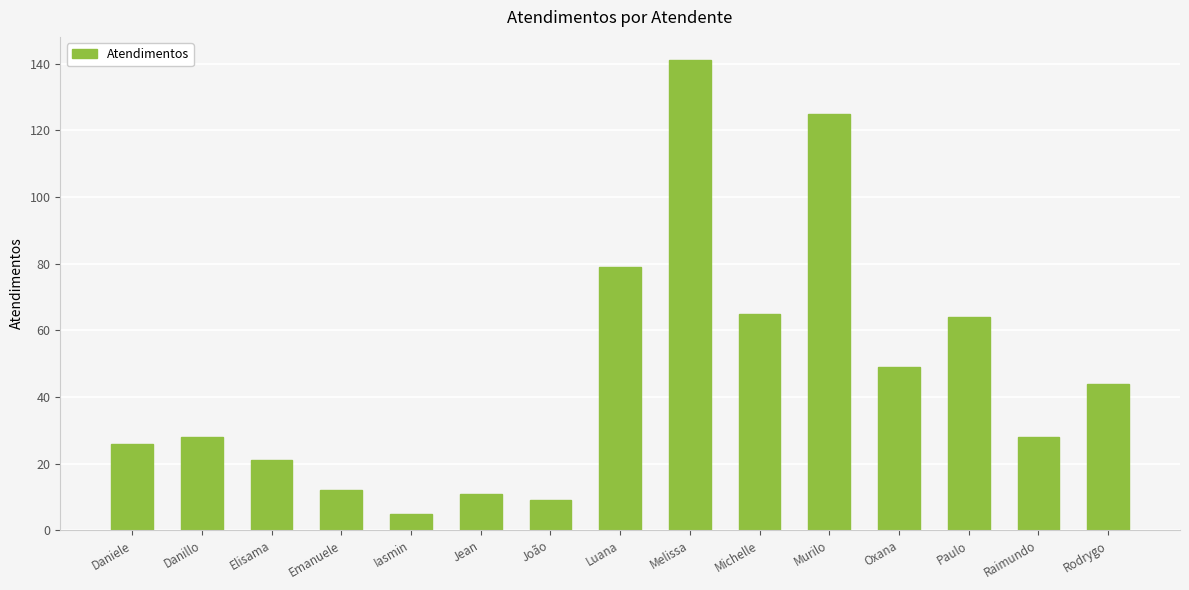

What is the average value?

47